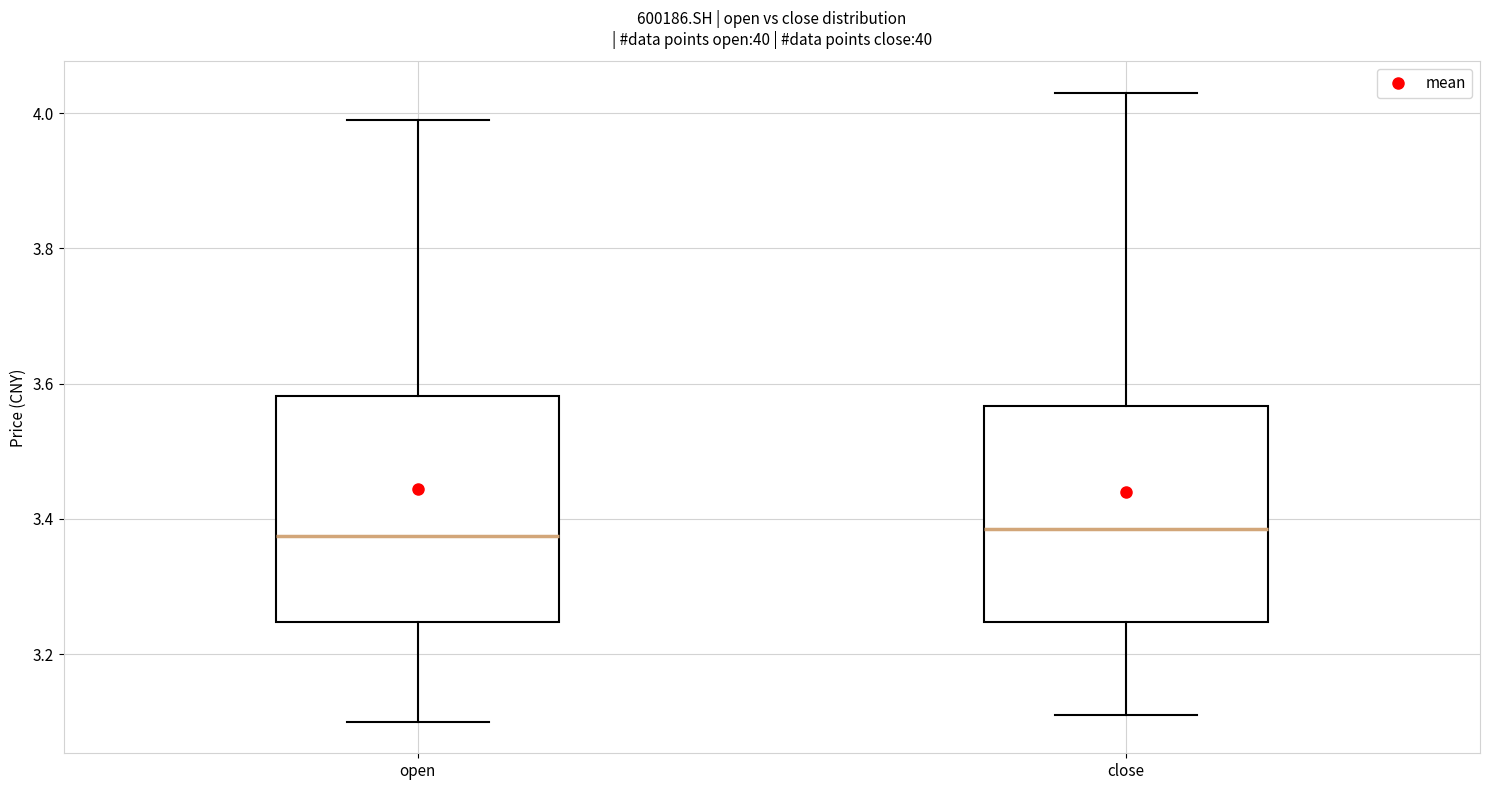

Where is the upper edge of the box for close on the y-axis? The values are not printed on the chart, so give them approximately, as read against the axis.

3.56